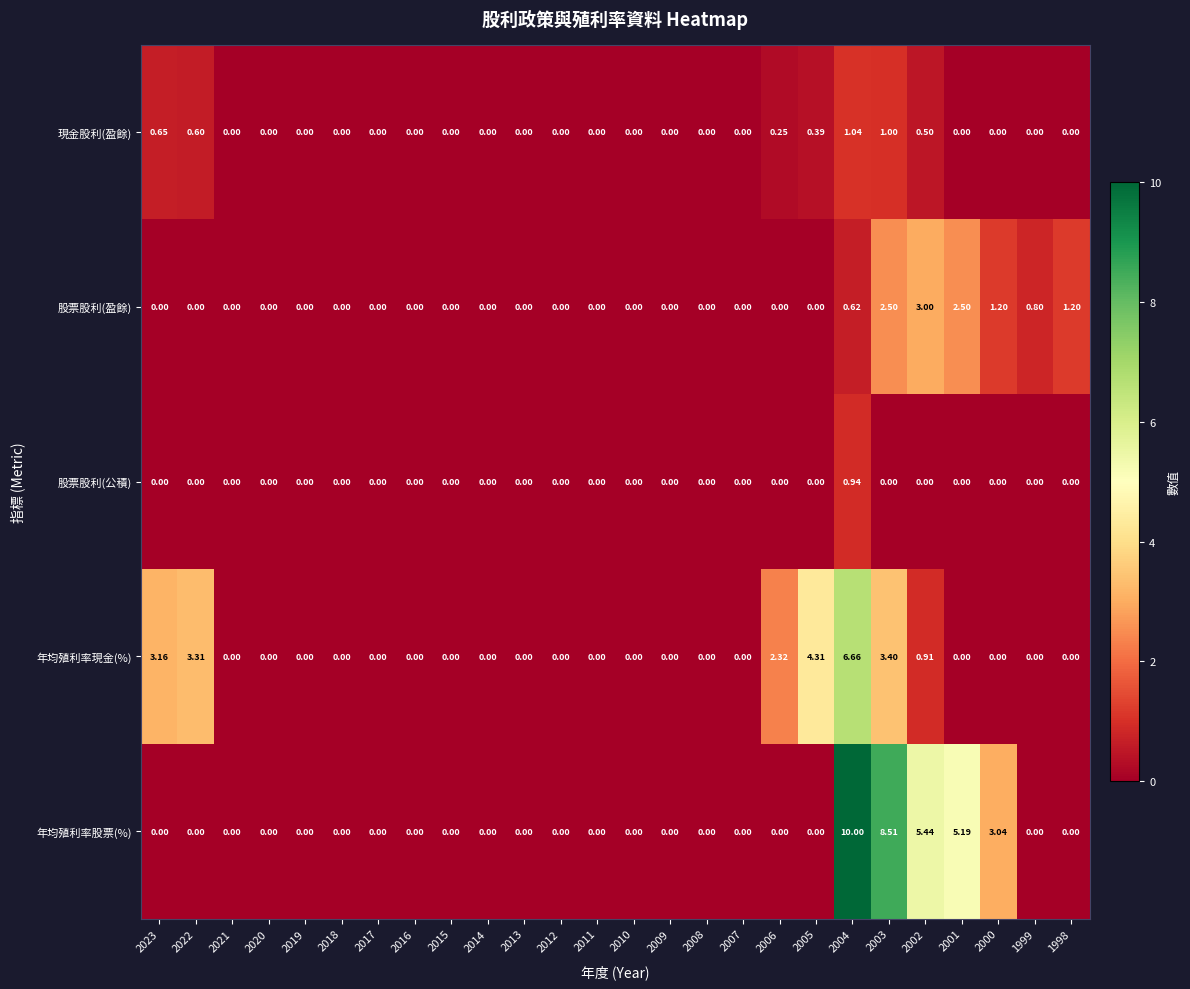

Between 2020 and 2002, which series saw the biggest shift?

年均殖利率股票(%)